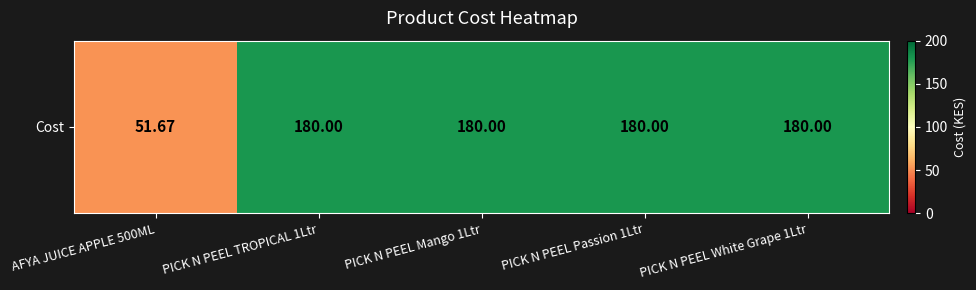

Between PICK N PEEL White Grape 1Ltr and PICK N PEEL TROPICAL 1Ltr, which is larger?

PICK N PEEL White Grape 1Ltr